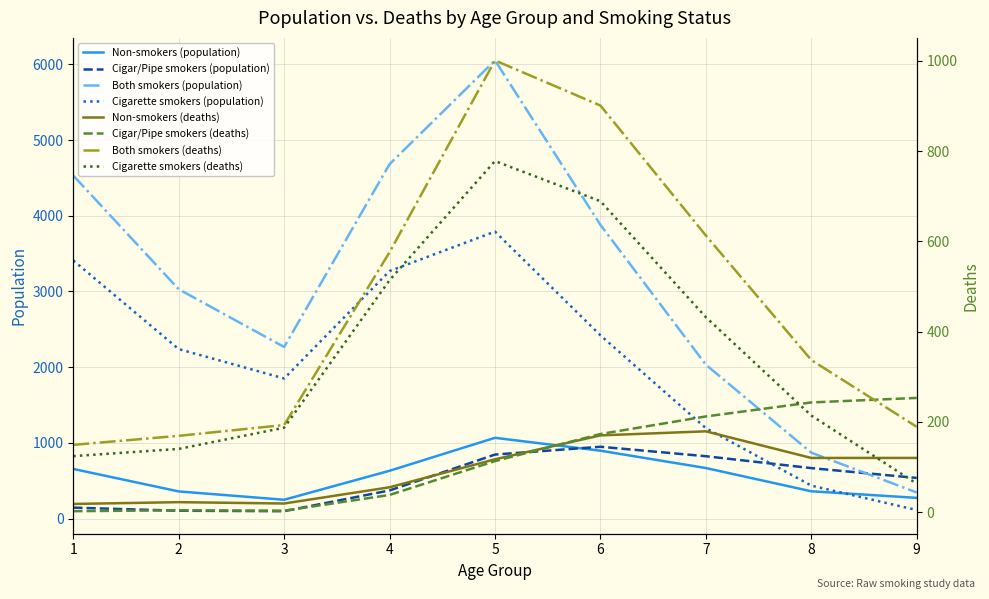

How many values in the Cigarette smokers (population) series exceed 2239?

4